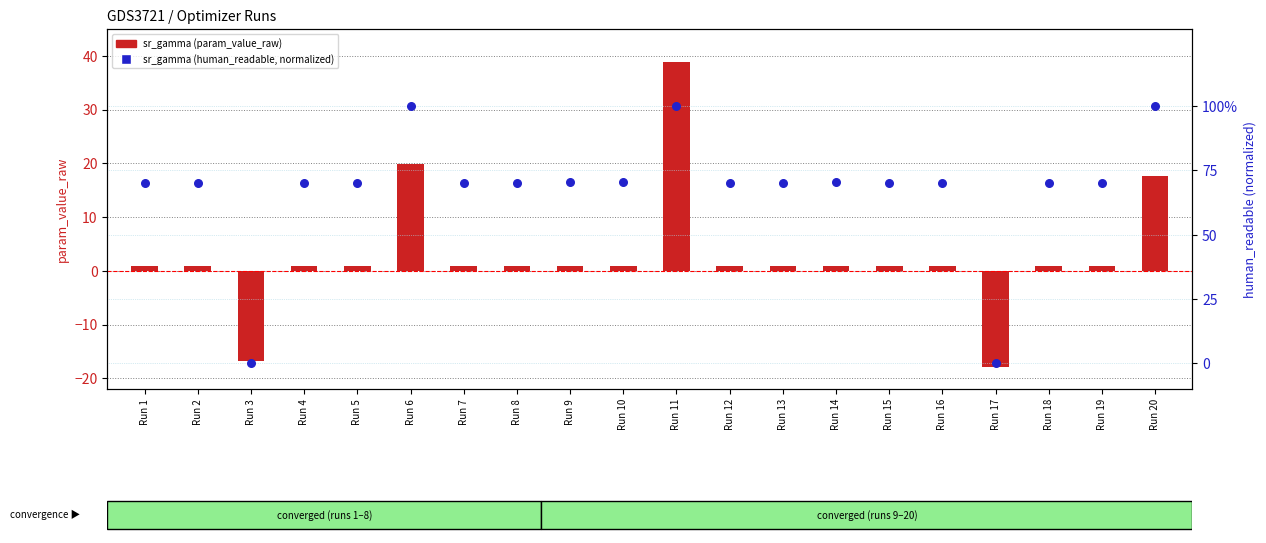

What is the total value across all series at Run 18?

1.6